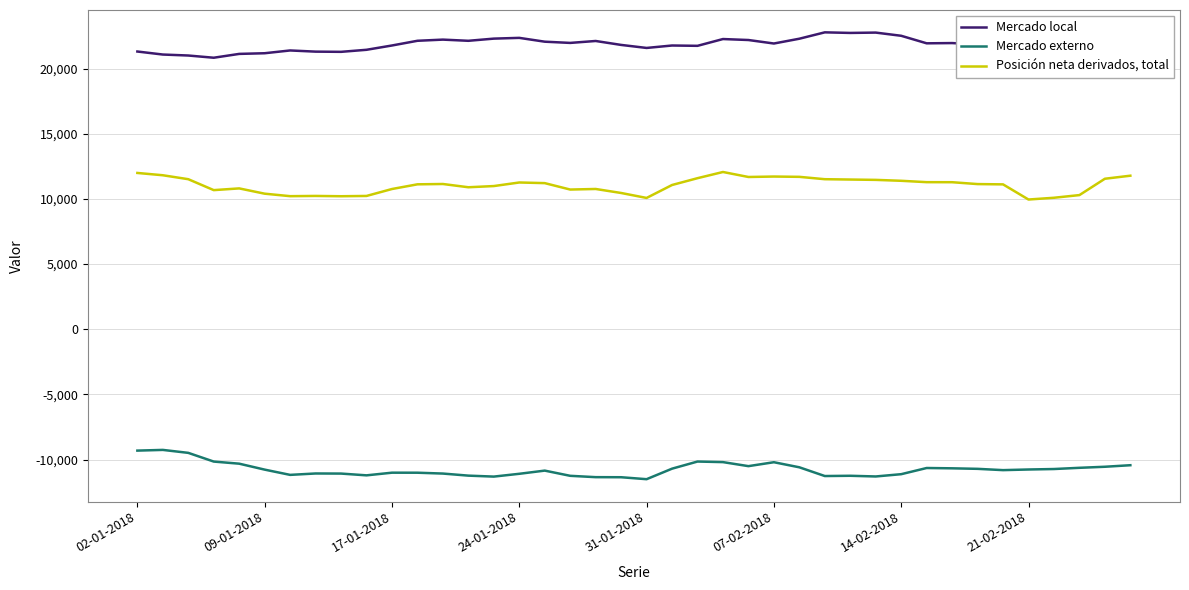

How many lines are shown in the chart?

3